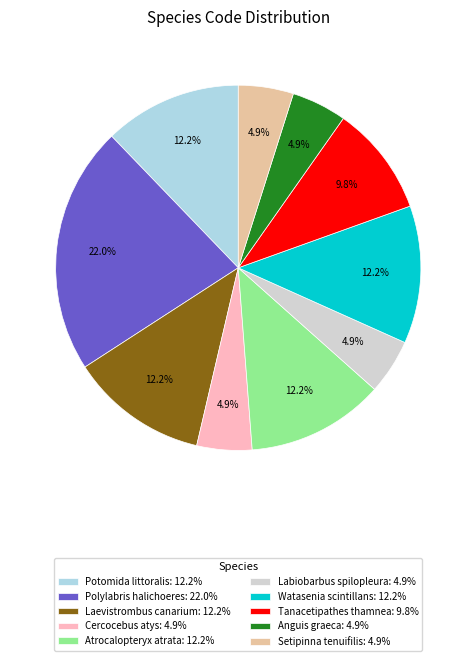

How much of the chart is everything except Atrocalopteryx atrata?

87.8%